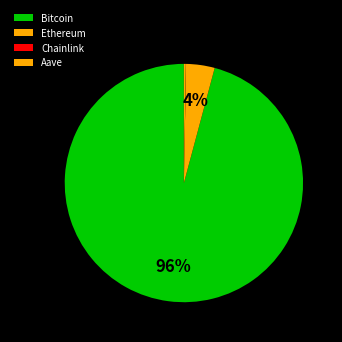

Rank the categories by value from lowest to highest.

Chainlink, Aave, Ethereum, Bitcoin